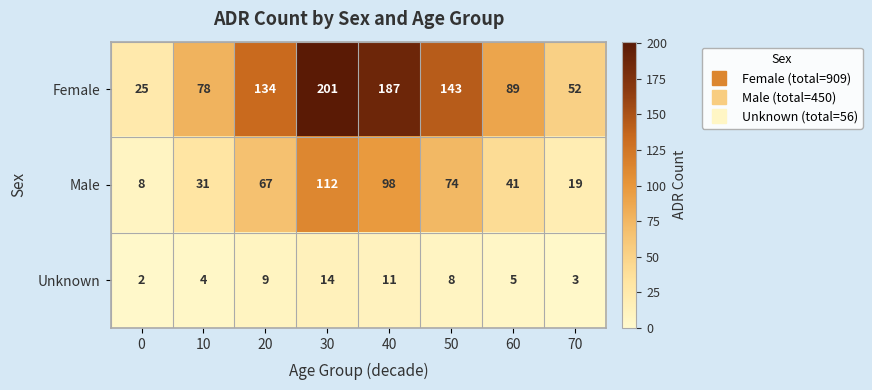

What is the difference between the highest and lowest values at 30?

187